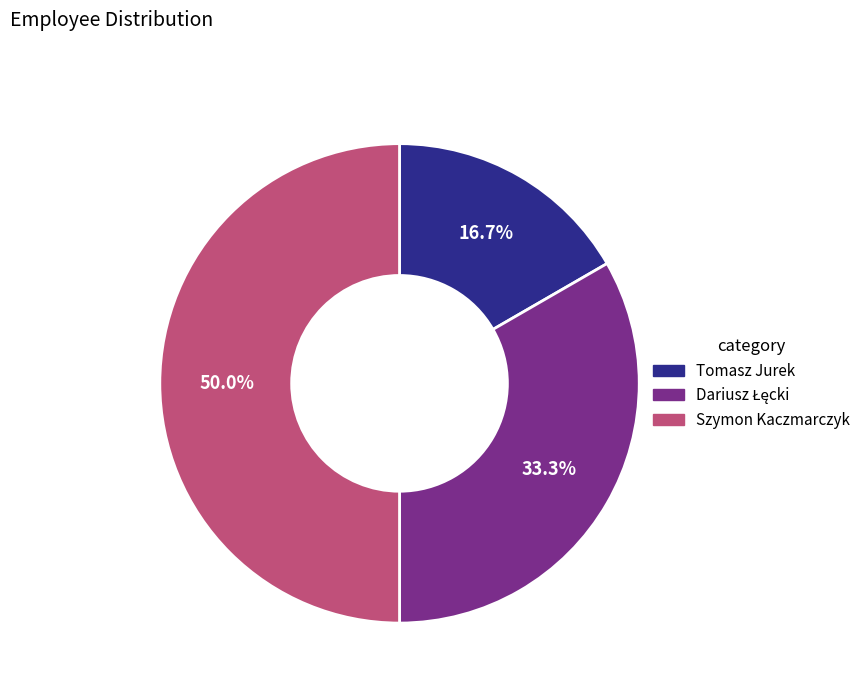

To the nearest percent, what percentage of the pie is Szymon Kaczmarczyk?

50%